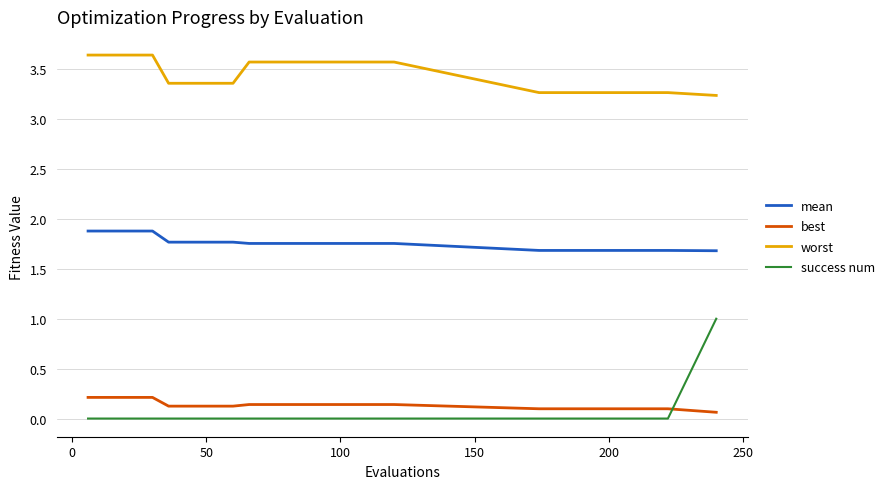

List the series in order of their peak value, lowest first.

best, success num, mean, worst